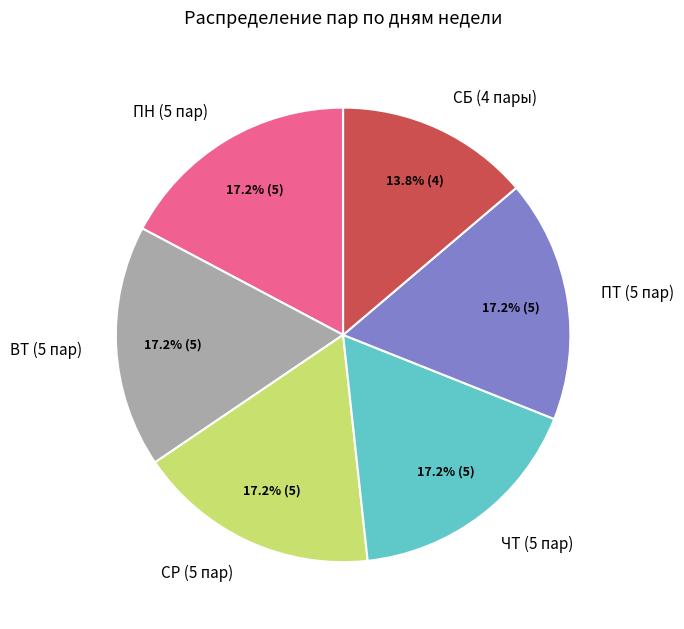

Which slice is the smallest?

СБ (4 пары)